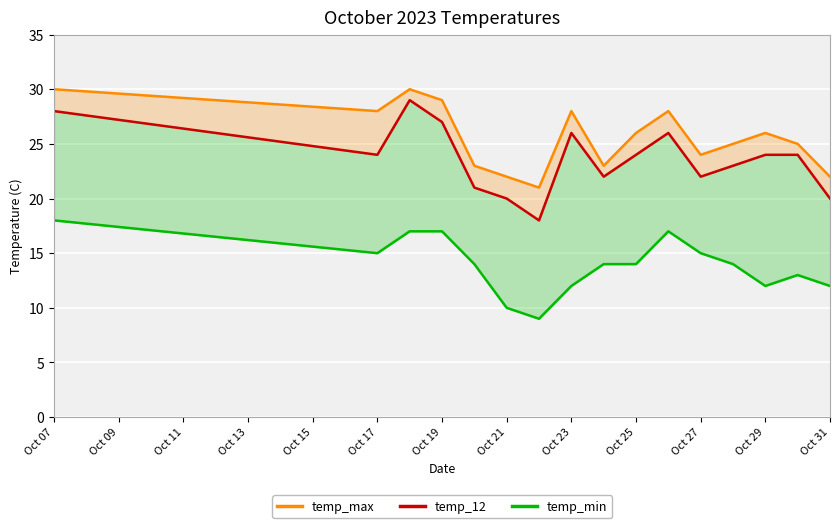

What position from the right is Oct 25?

7